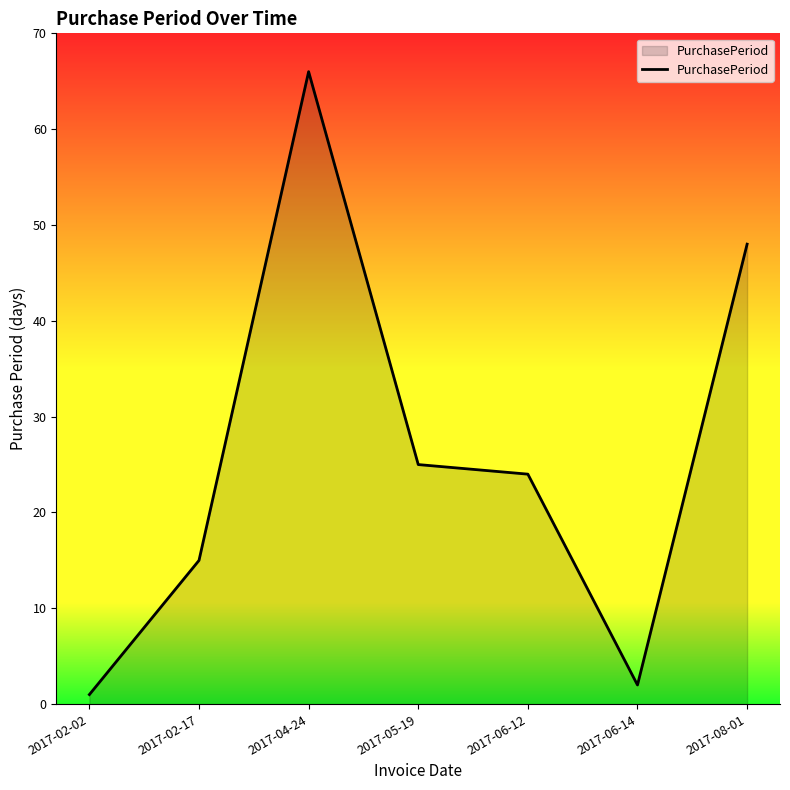

List the labels in order of value, largest first.

2017-04-24, 2017-08-01, 2017-05-19, 2017-06-12, 2017-02-17, 2017-06-14, 2017-02-02